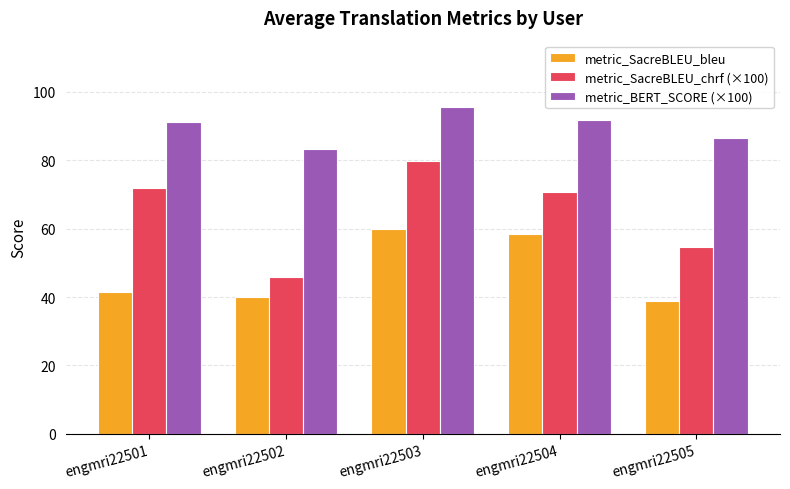

Reading left to right, transcribe all the data shown in this chart.

metric_SacreBLEU_bleu: engmri22501=41.4	engmri22502=39.9	engmri22503=59.9	engmri22504=58.4	engmri22505=39.0
metric_SacreBLEU_chrf (×100): engmri22501=71.9	engmri22502=46.0	engmri22503=79.8	engmri22504=70.8	engmri22505=54.8
metric_BERT_SCORE (×100): engmri22501=91.1	engmri22502=83.4	engmri22503=95.7	engmri22504=91.8	engmri22505=86.6